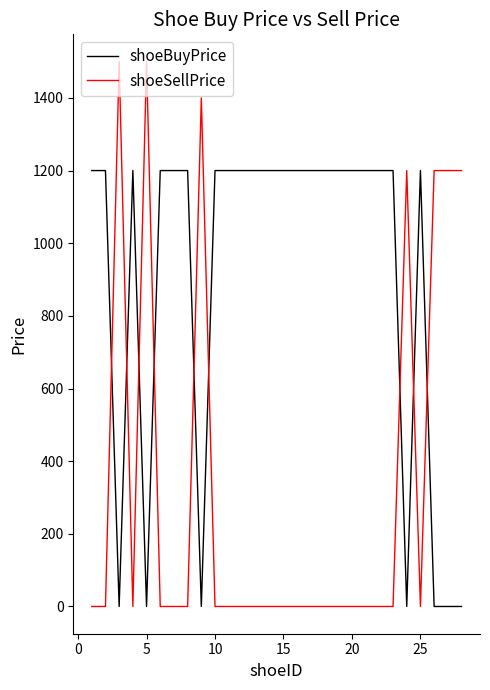

How many intersections are there between shoeSellPrice and shoeBuyPrice?

9